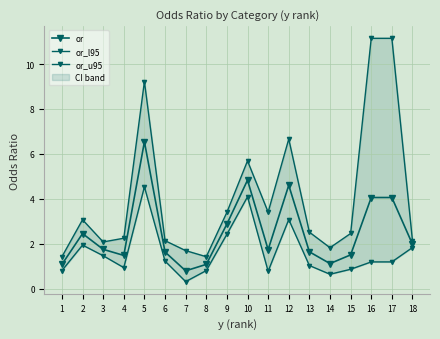

Is this an area chart (filled region under the line)?

No